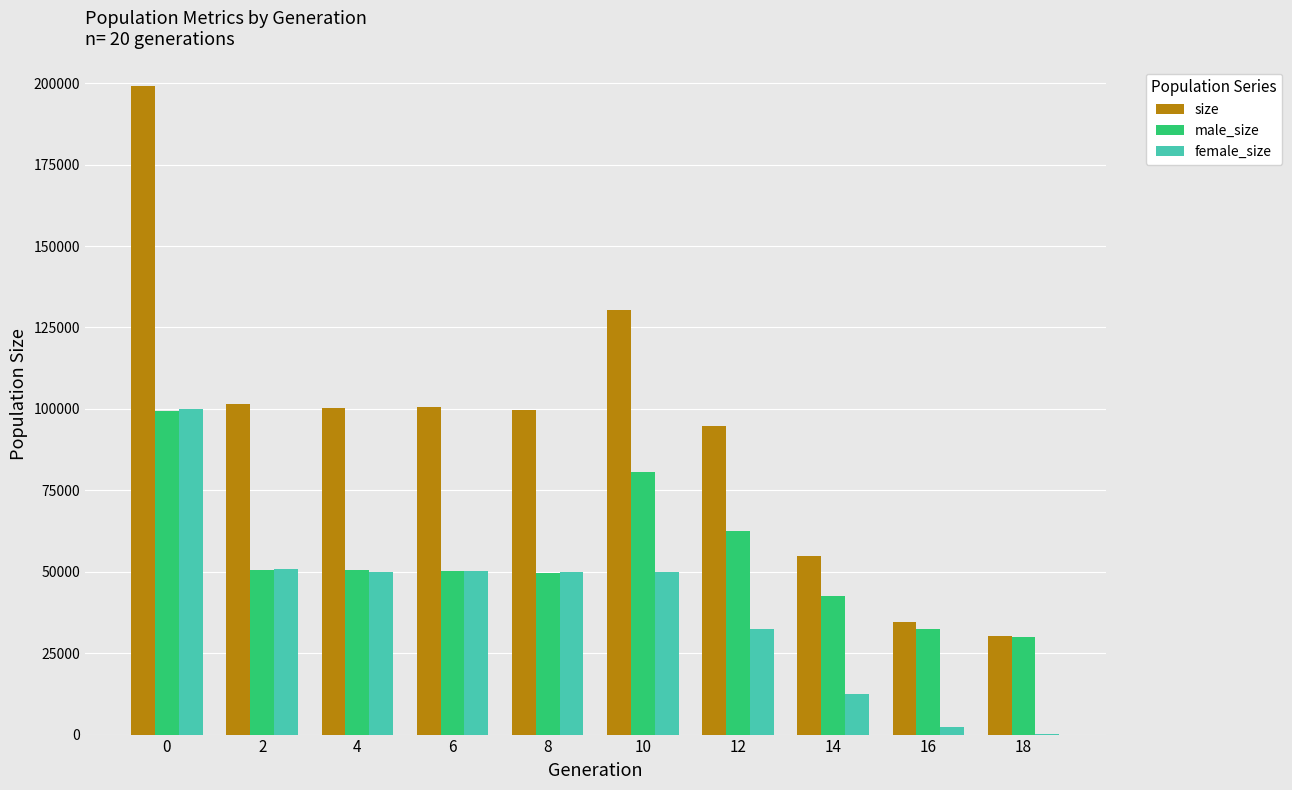

The value of male_size at 4 is 50421. True or false?

True